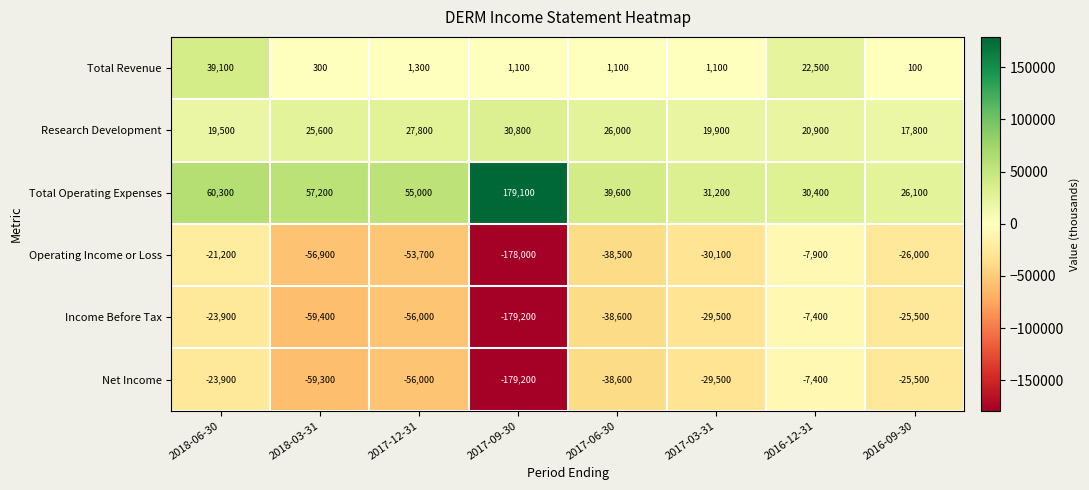

Where does the Operating Income or Loss series first go above -30100?

2018-06-30